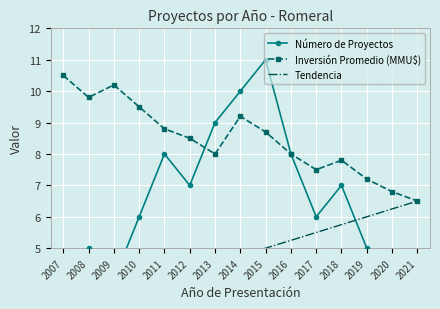

What is the approximate value of Inversión Promedio (MMU$) at 2015?

8.7